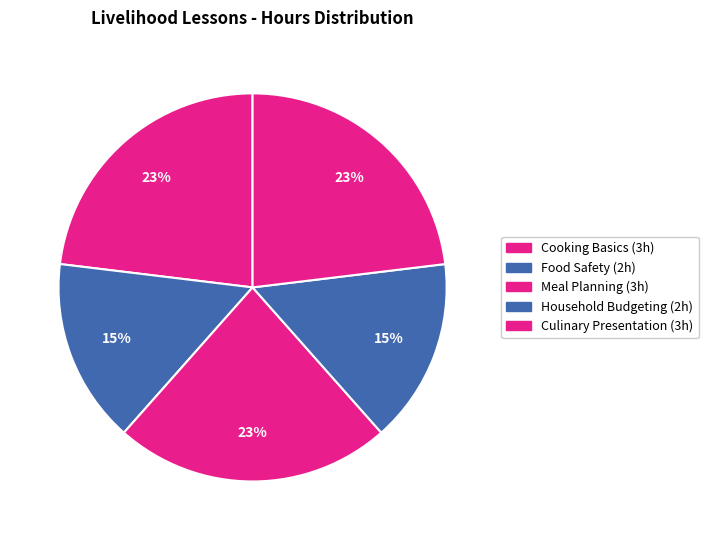

Count the number of slices in the pie.

5